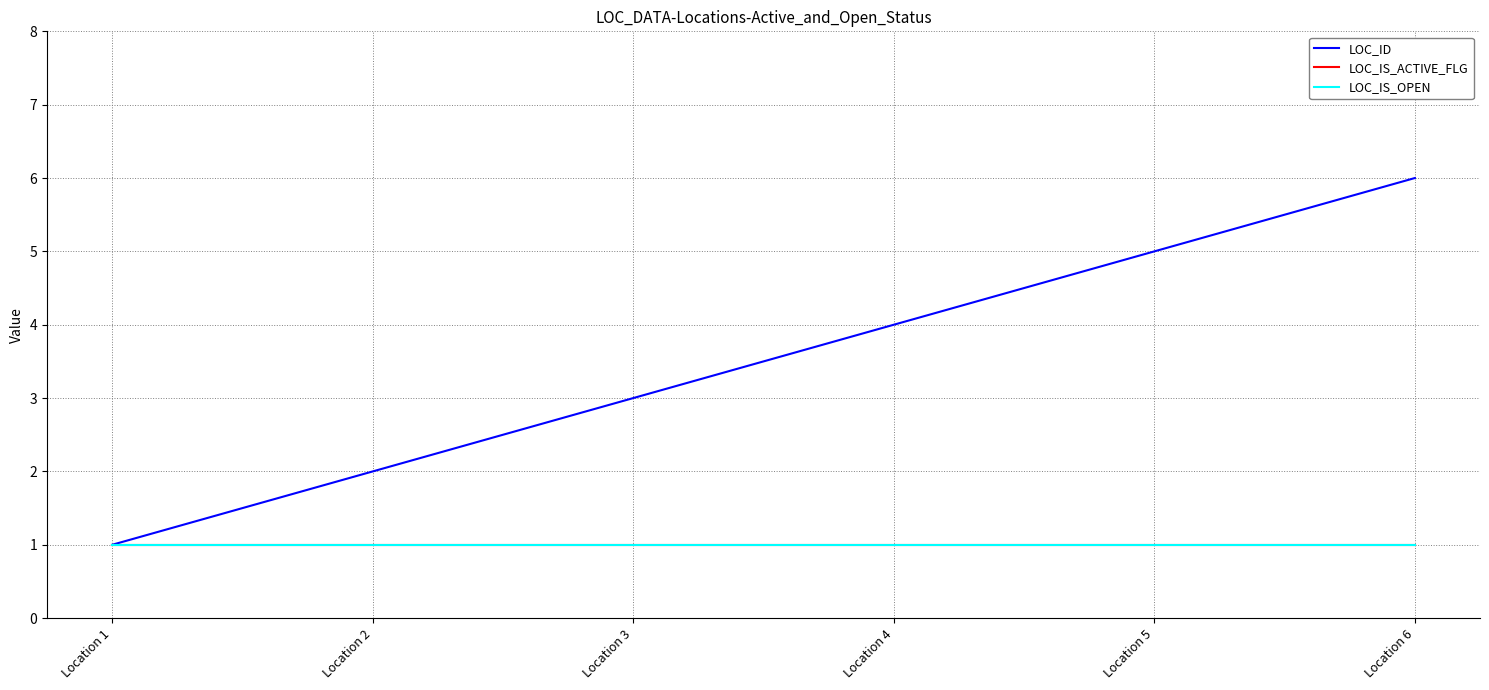

What is the sum of all LOC_ID values?

21